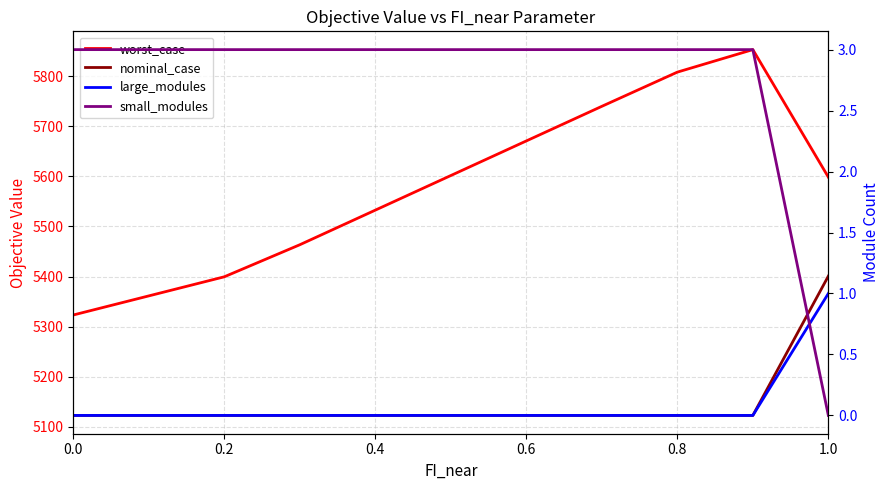

The large_modules series shows 0.0 at 0.2. True or false?

True